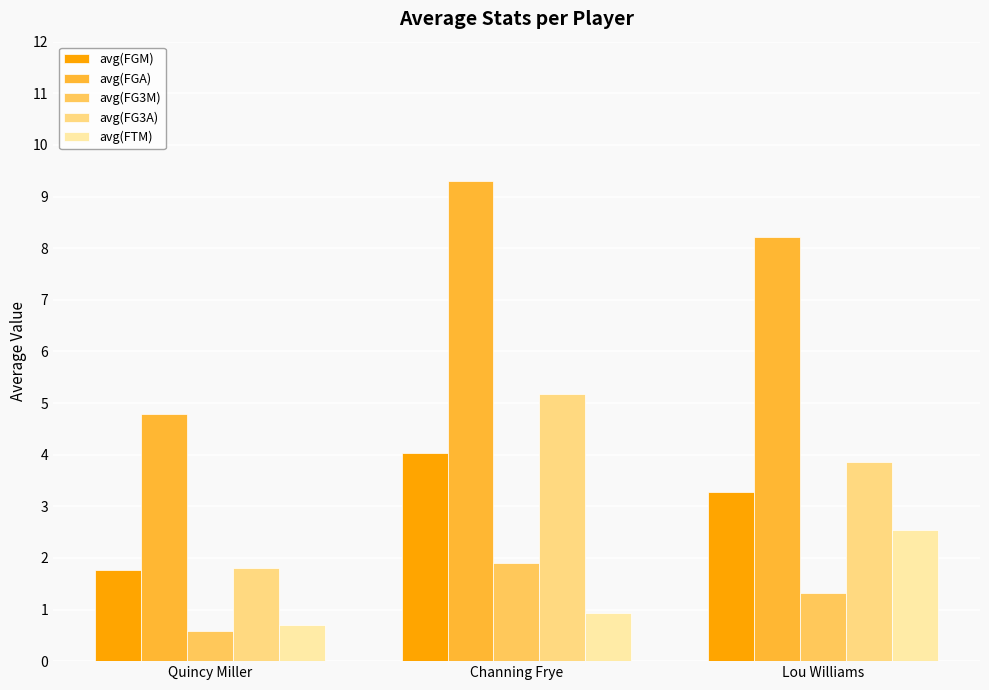

Is it true that avg(FG3M) equals 0.6 at Quincy Miller?

True